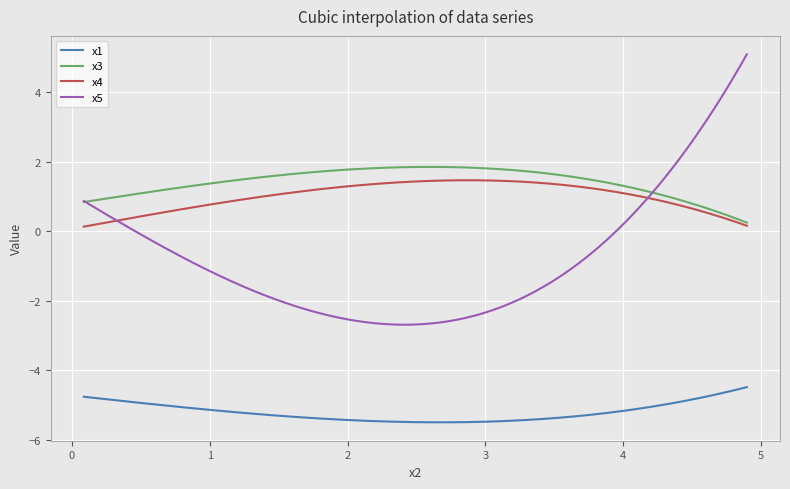

What is the greatest value displayed?

5.1